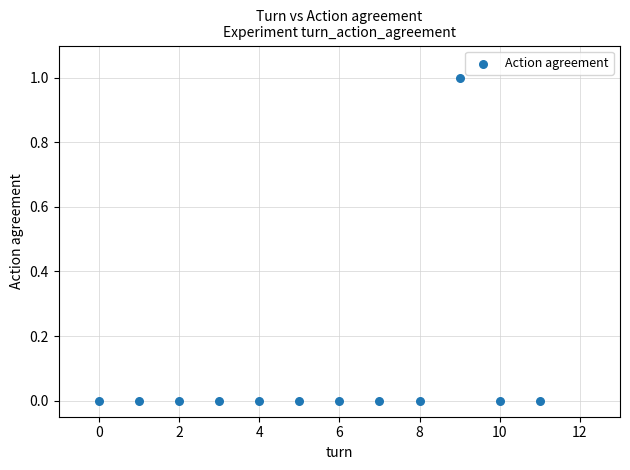

What is the range of X values (max minus min)?

11